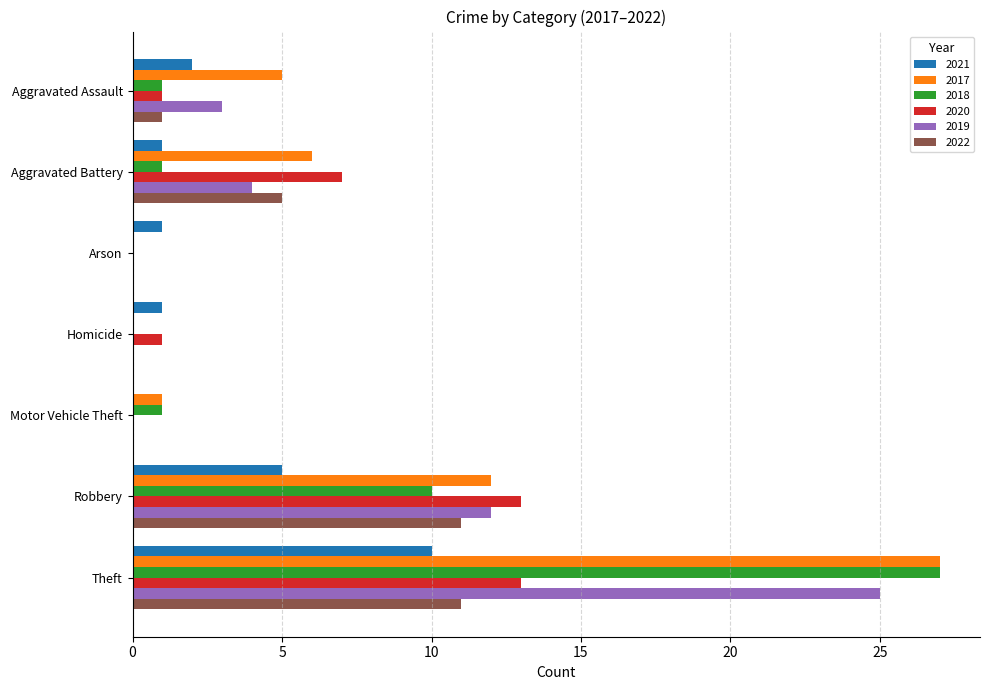

Between Aggravated Battery and Arson, which series saw the biggest shift?

2020